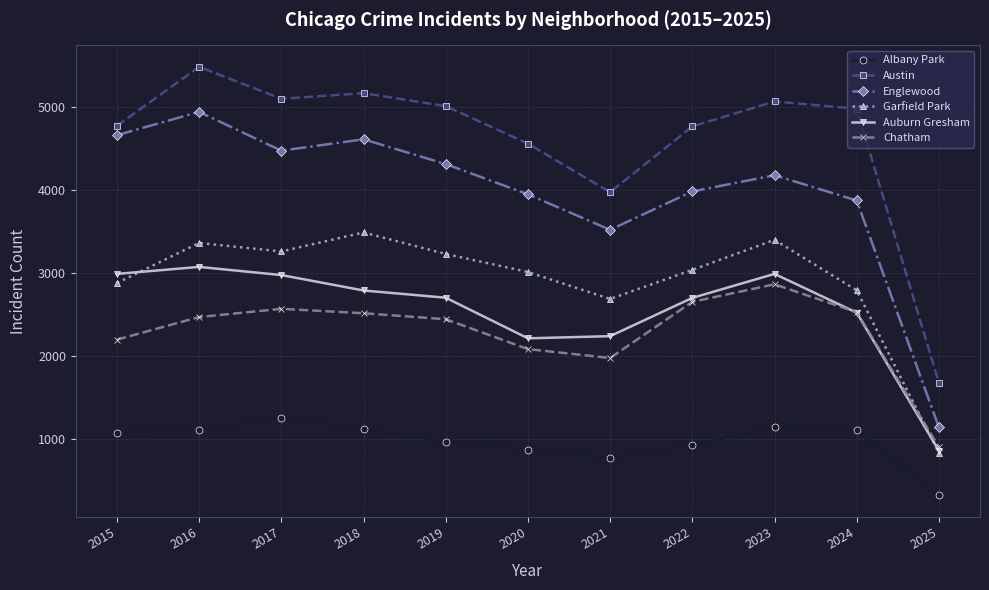

Where does the Englewood series first go above 4175?

2015